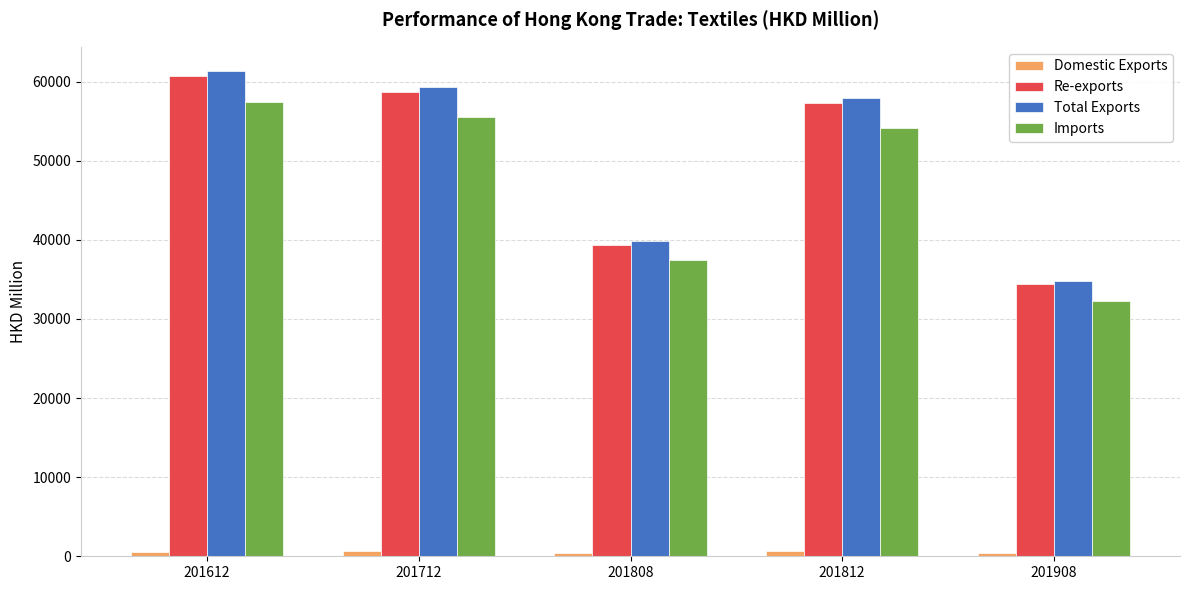

How many groups of bars are there?

5